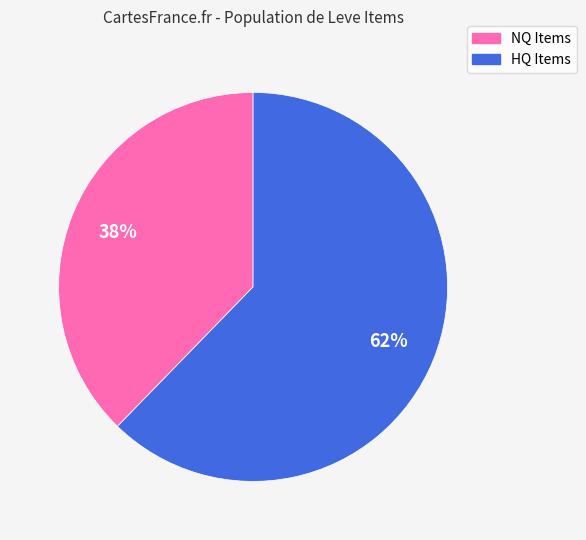

Is there a majority slice in this chart?

Yes